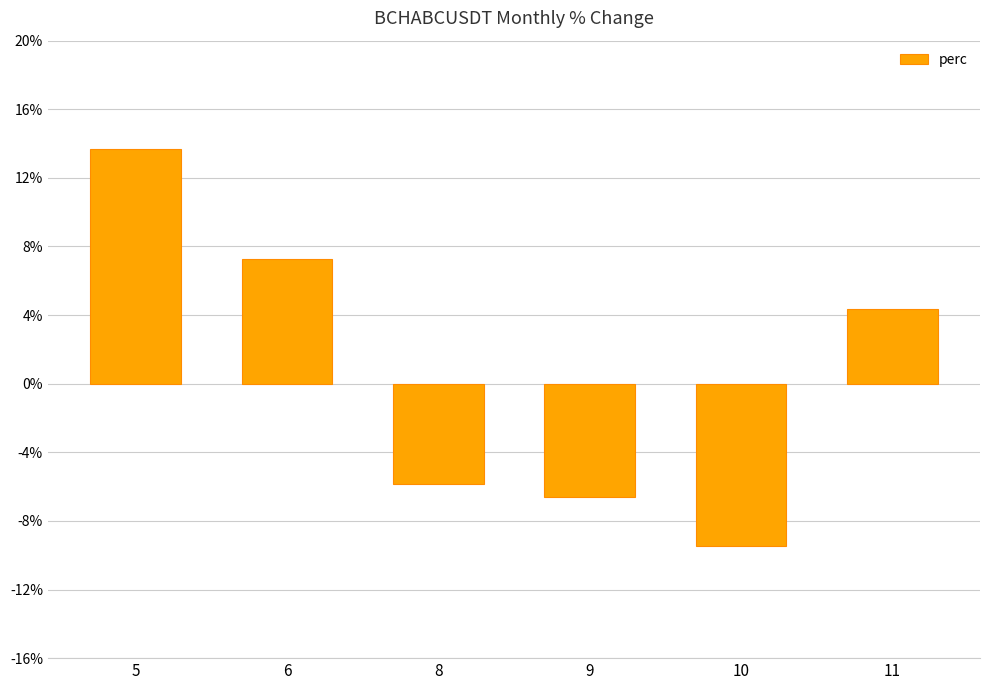

Which category has the lowest value across all series?

10